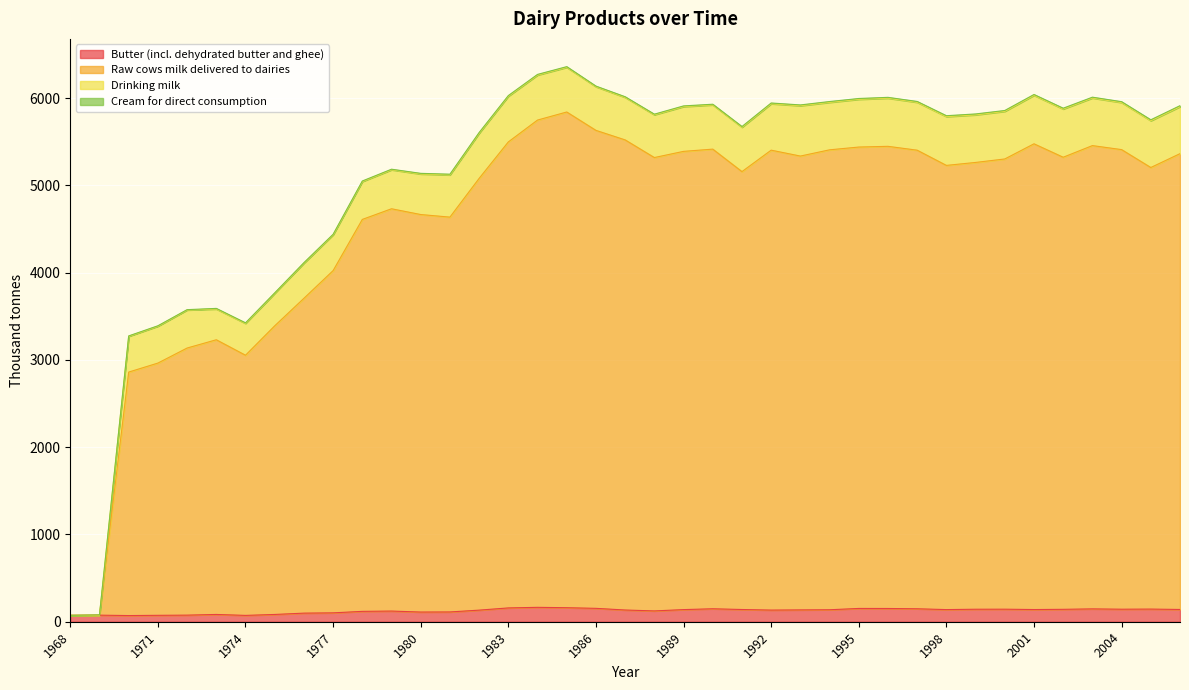

What is the maximum value for Butter (incl. dehydrated butter and ghee)?

165.0